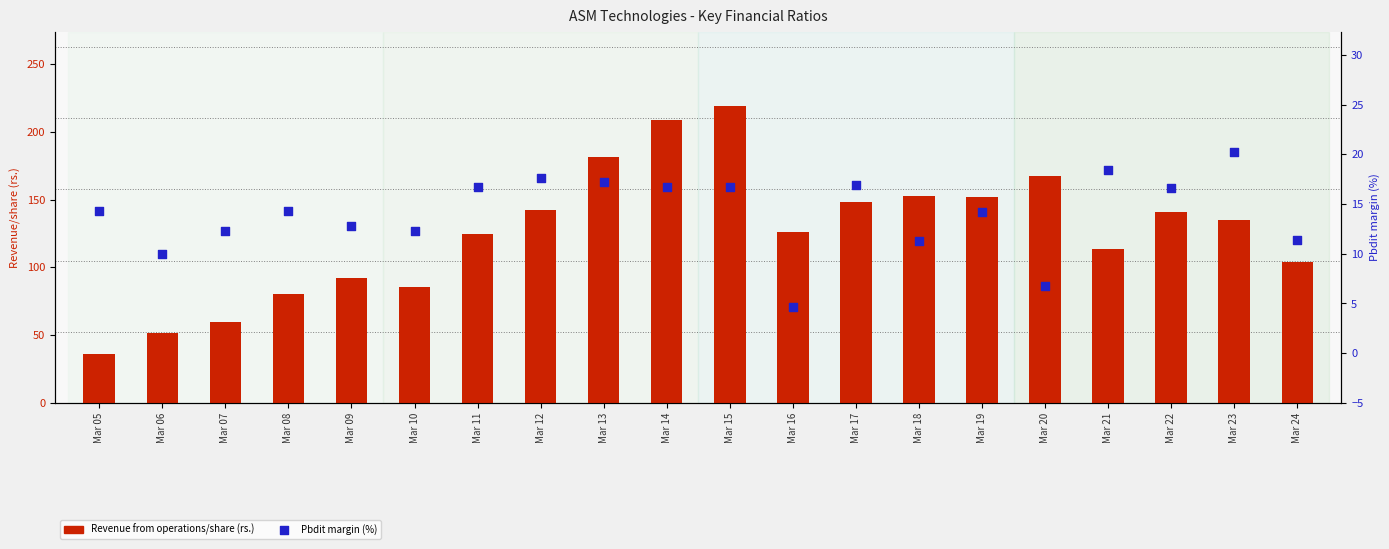

What are all the series names shown in the legend?

Revenue from operations/share (rs.), Pbdit margin (%)